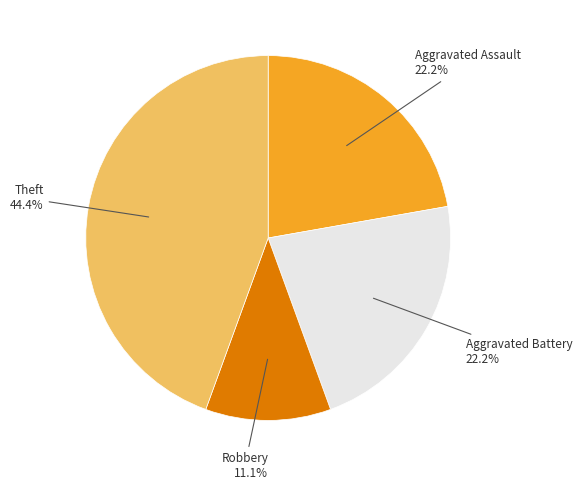

How much of the chart is everything except Theft?

55.6%